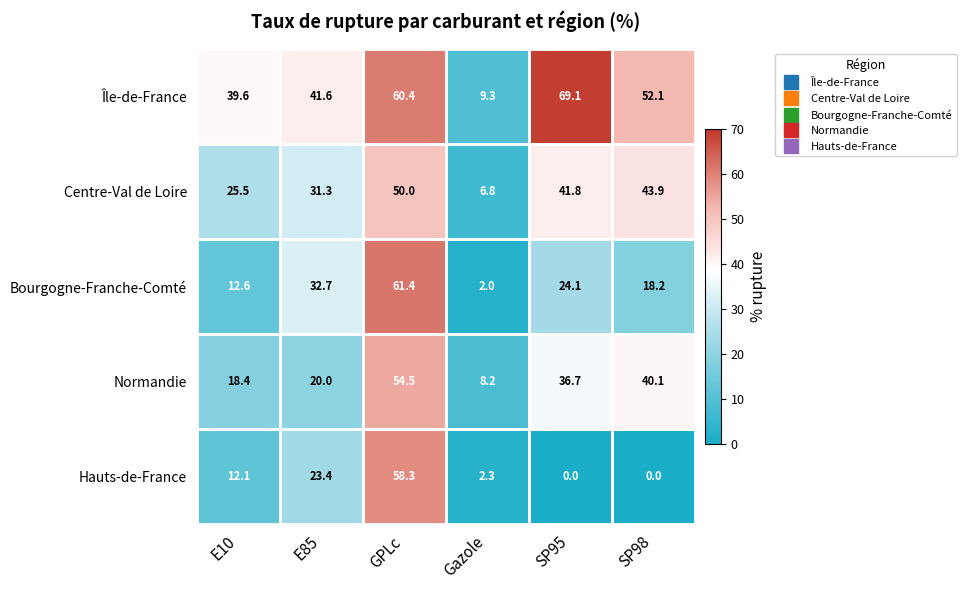

Which category has the highest value across all series?

SP95